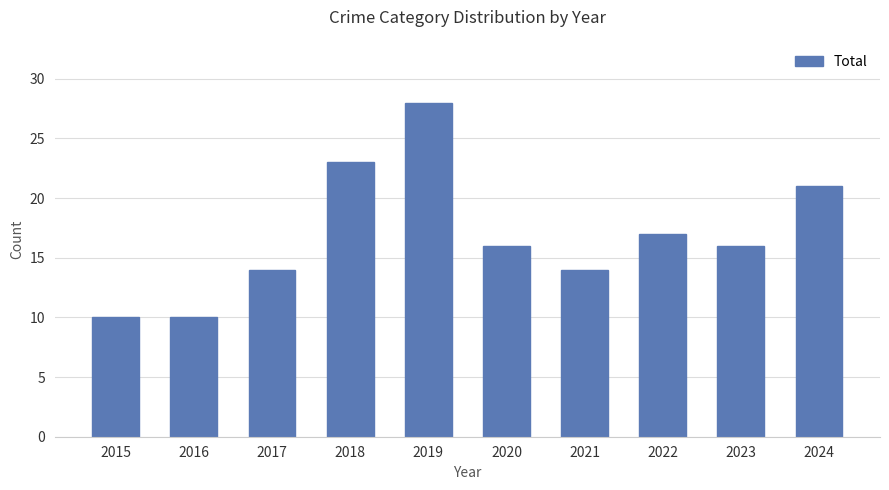

What is the difference between the maximum and minimum values?

18